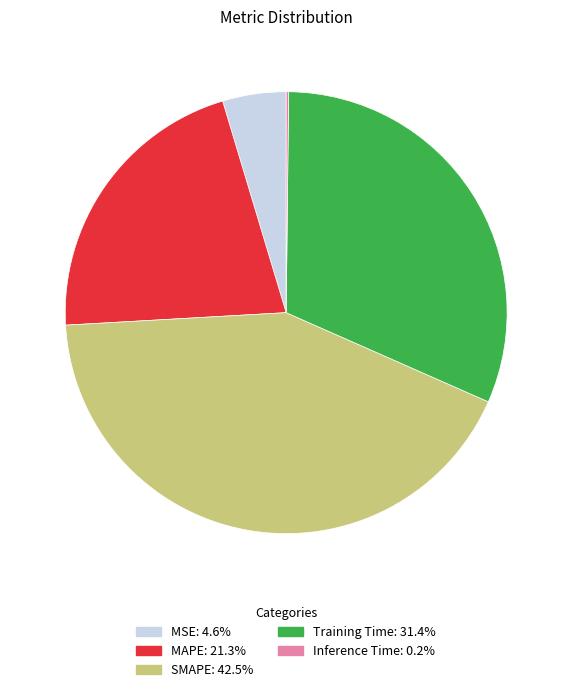

Is SMAPE the majority of the pie?

No